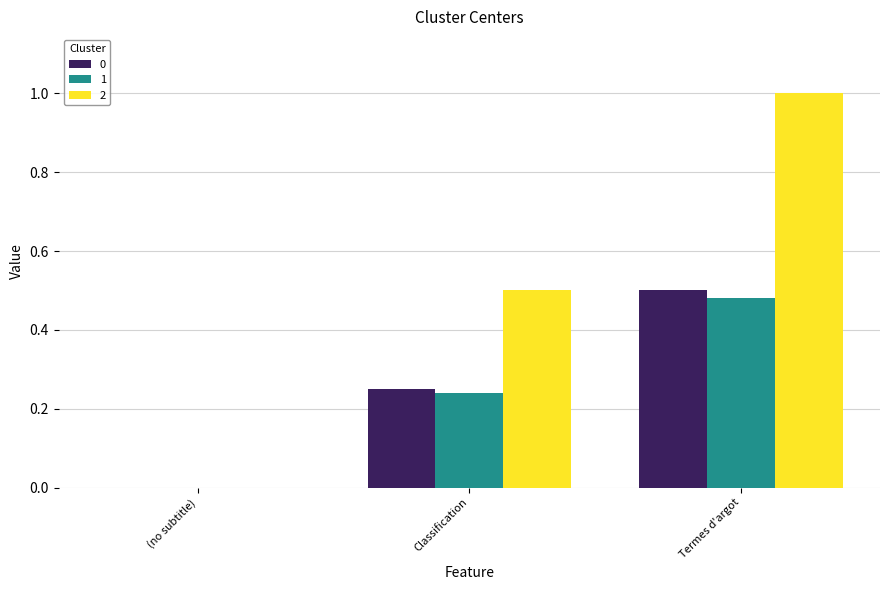

What is the greatest value displayed?

1.0